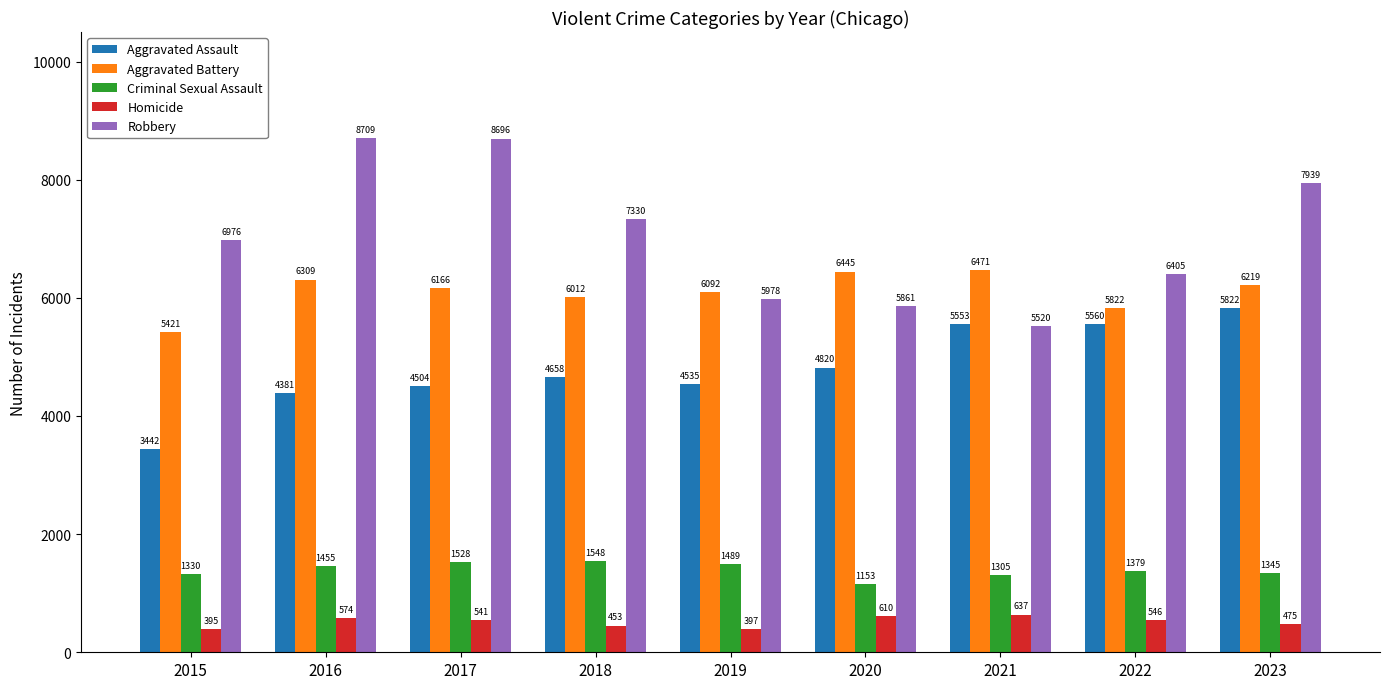

What is the maximum value for Criminal Sexual Assault?

1548